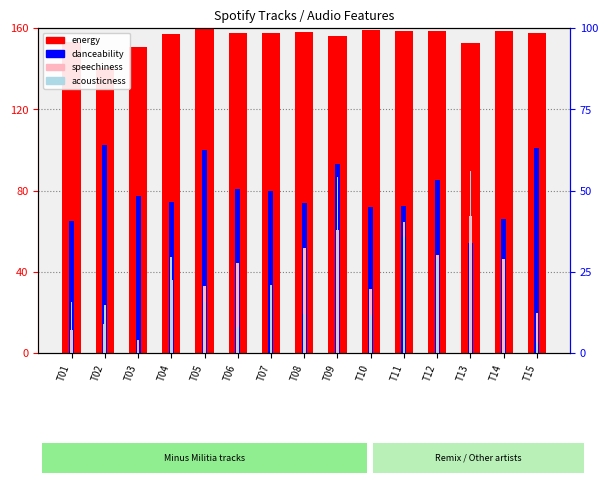

What is the sum of all danceability values?

1196.6